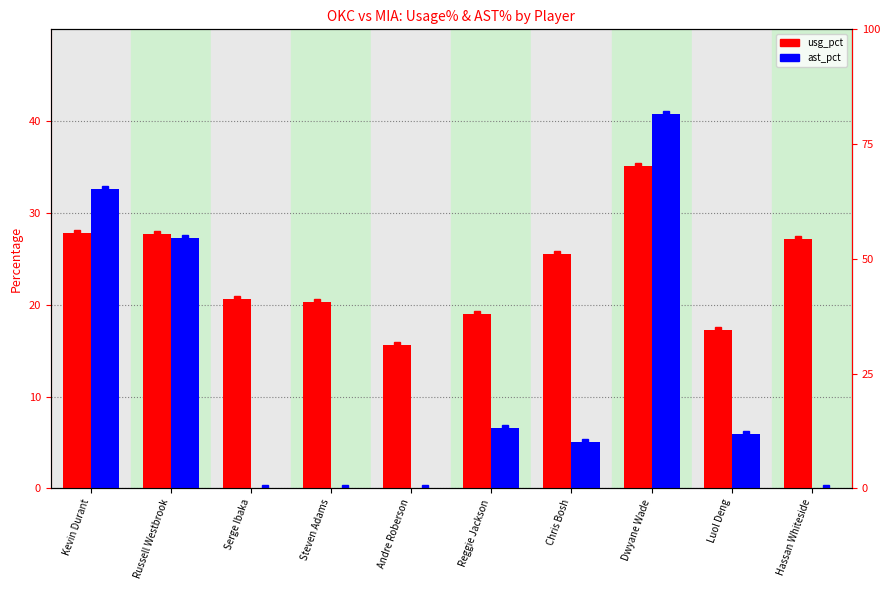

How many bars are there in total?

20